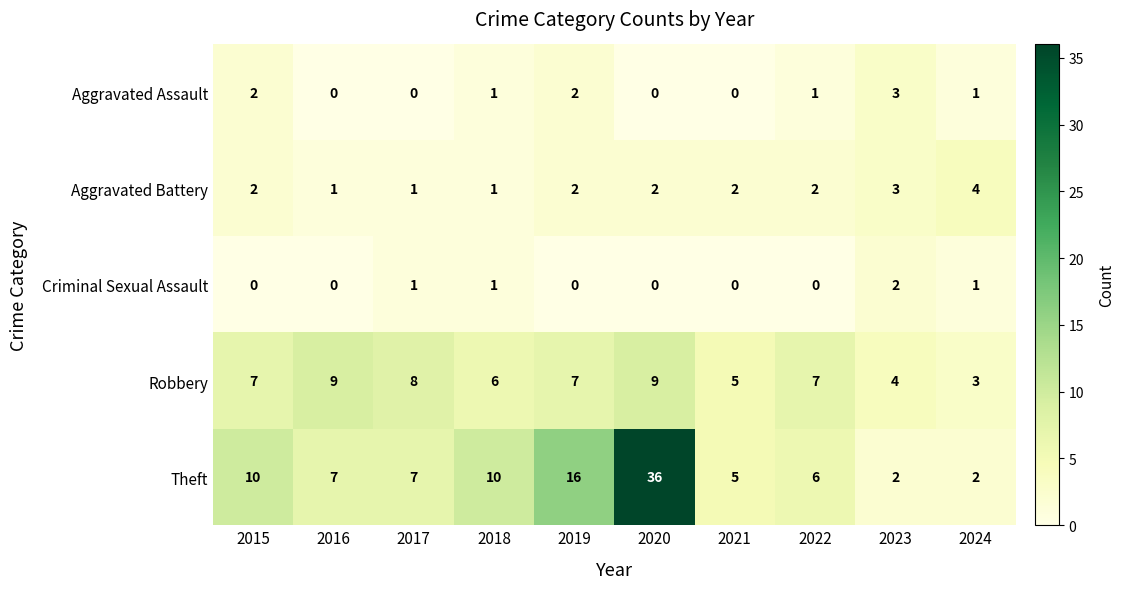

How many distinct data groups are displayed?

5